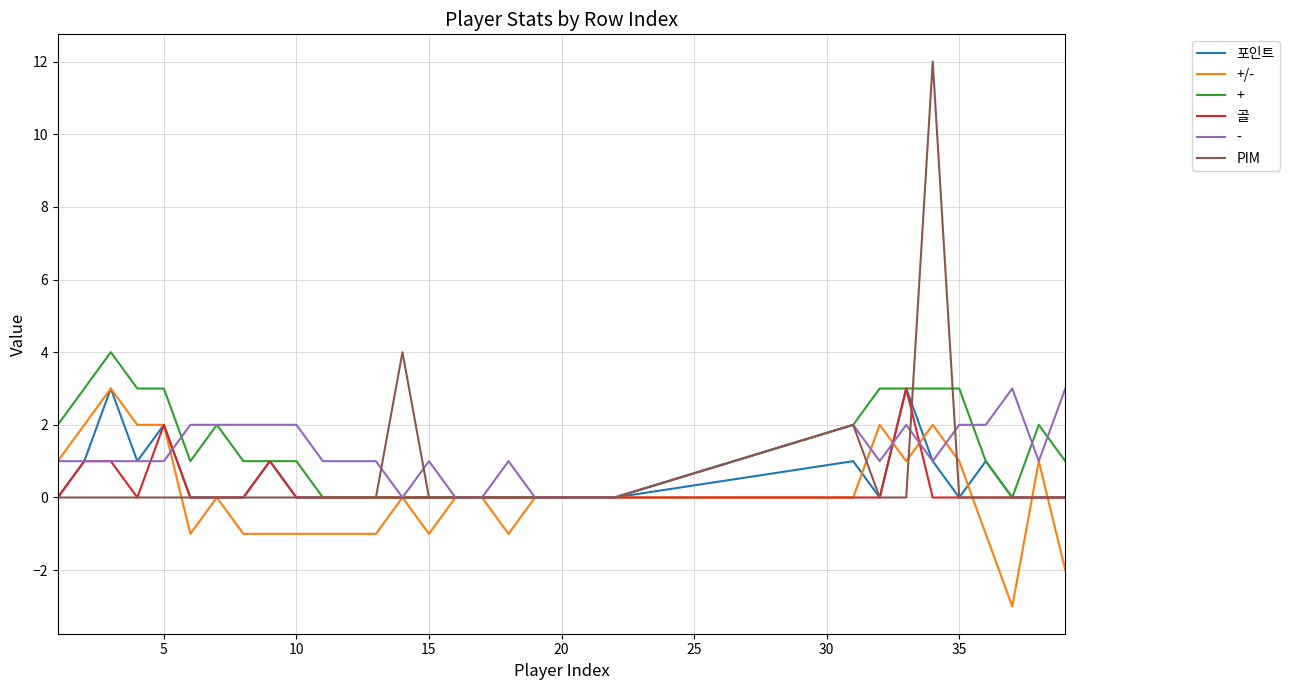

What is the greatest value displayed?

12